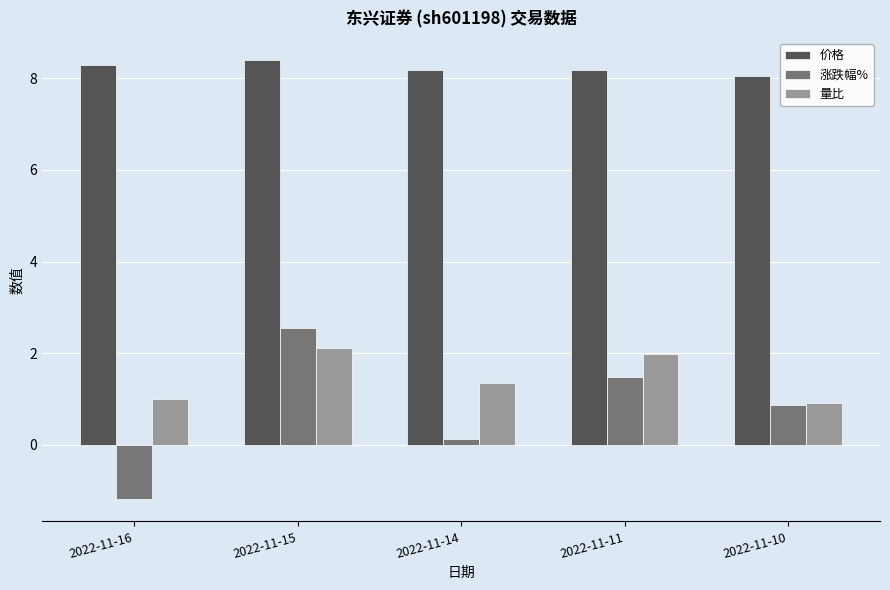

What is the difference between the second highest and minimum values in the 量比 series?

1.1